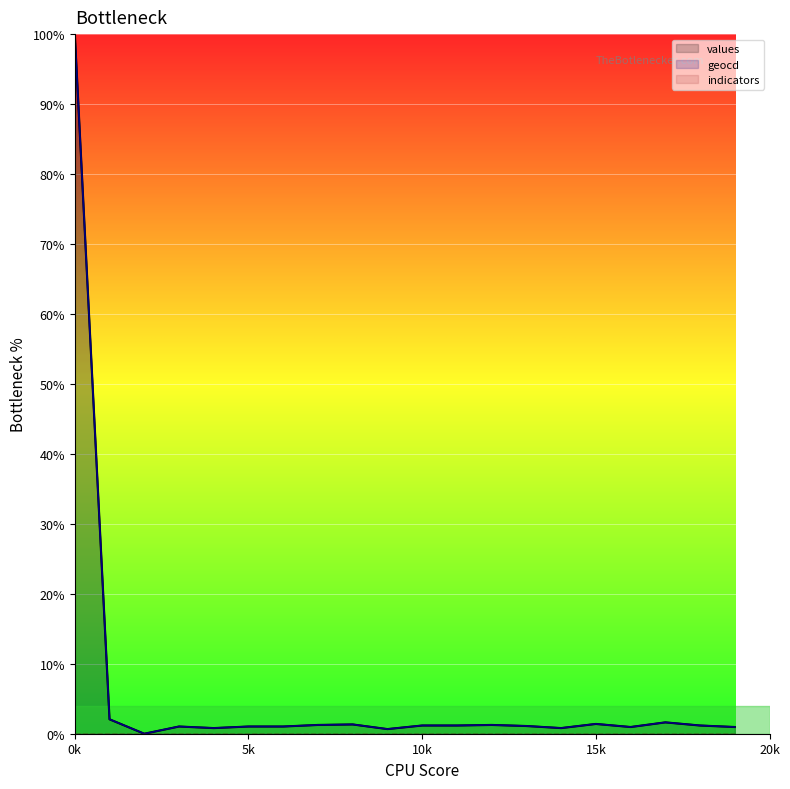

What is the difference between the maximum and minimum values in the values series?

100.0